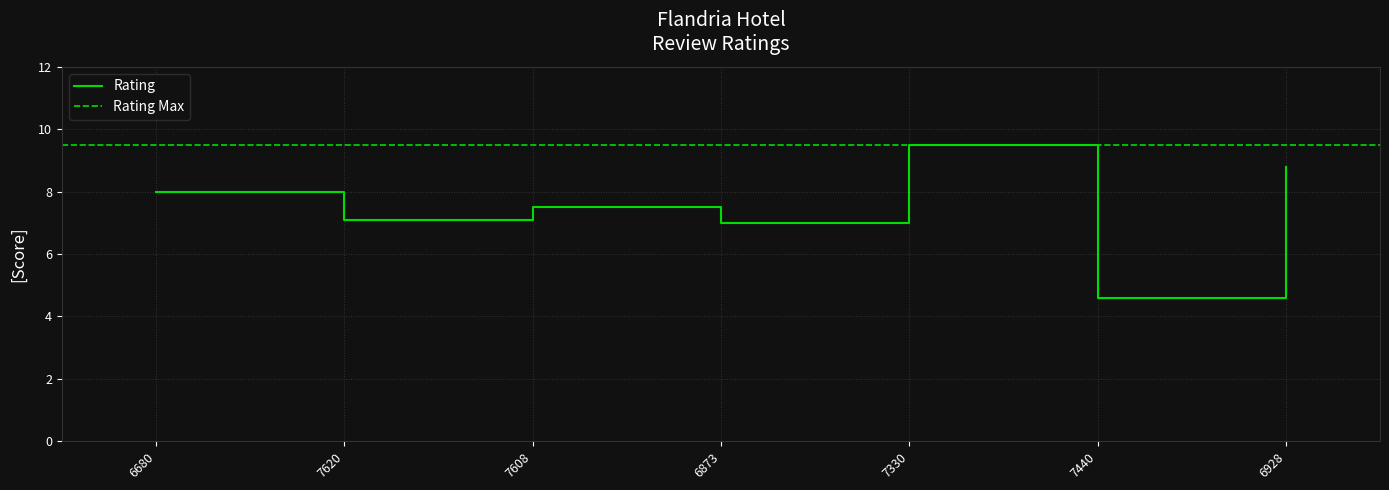

What is the difference between the maximum and second lowest values?

2.5